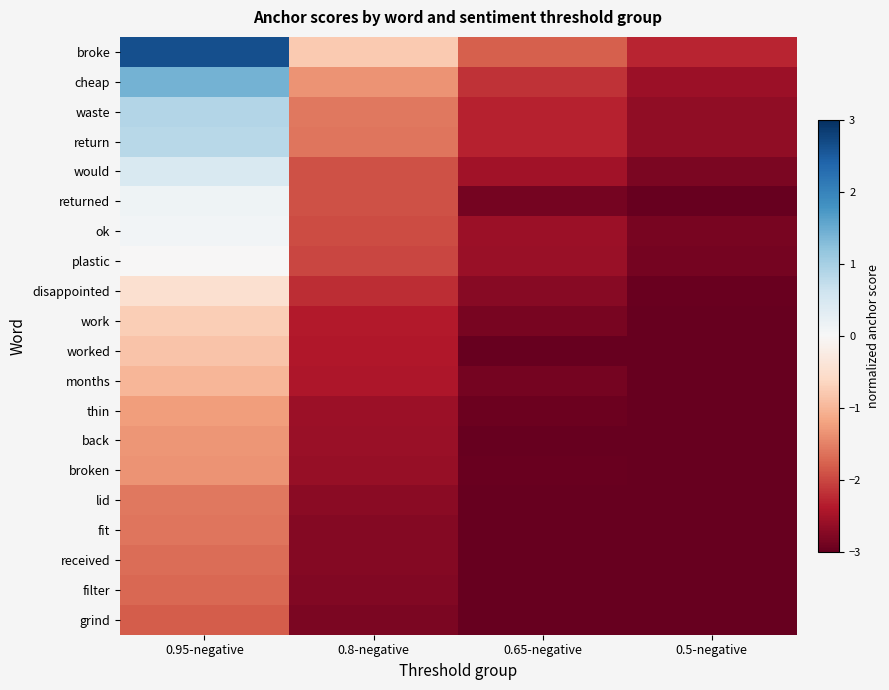

Rank the series at 0.65-negative from highest to lowest value.

broke, cheap, waste, return, would, ok, plastic, disappointed, work, returned, months, thin, broken, back, lid, worked, received, fit, filter, grind